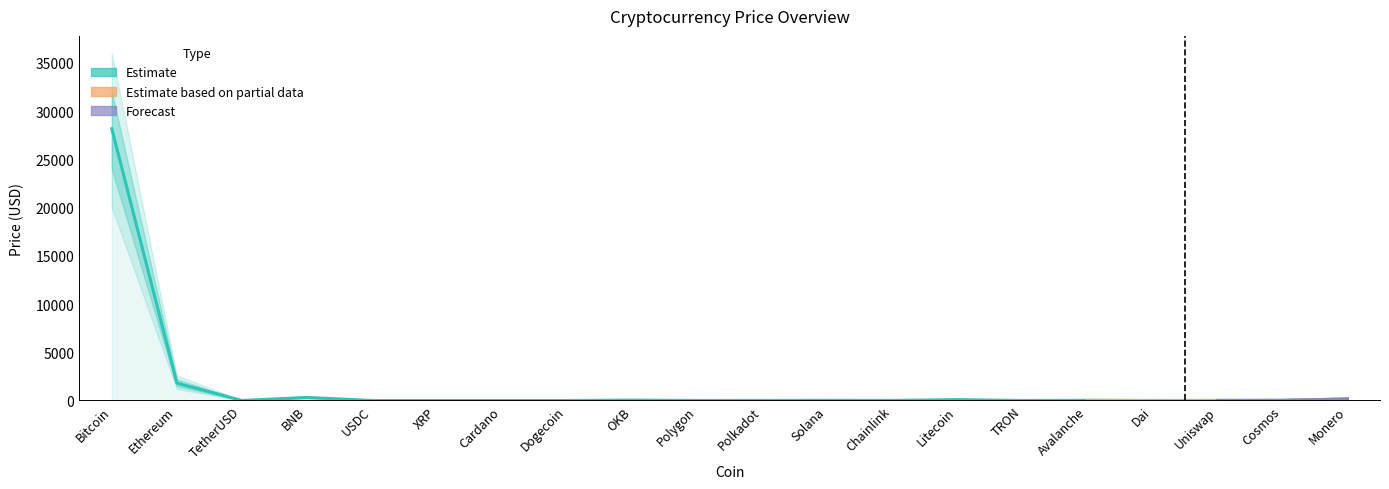

What is the value of the 2nd point from the left?

1803.8